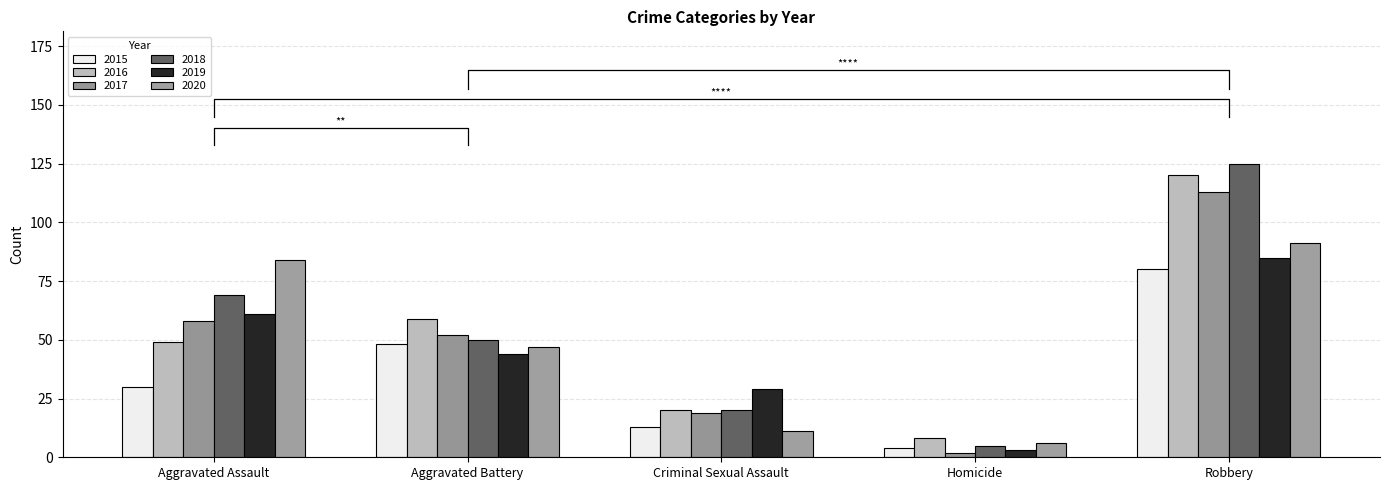

Which series has the largest total across all categories?

2018